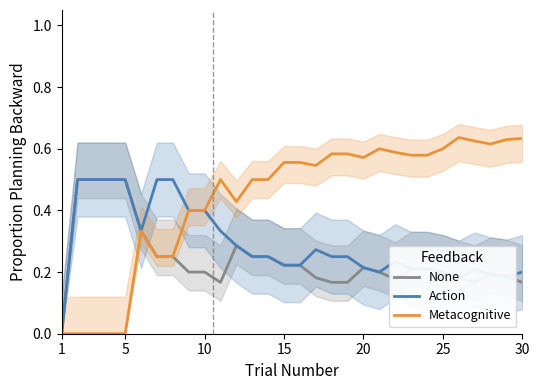

List the series in order of their overall mean, lowest first.

None, Action, Metacognitive